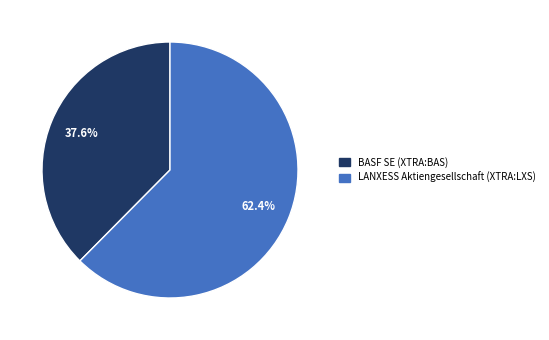

The BASF SE (XTRA:BAS) slice represents 43% of the pie. True or false?

False